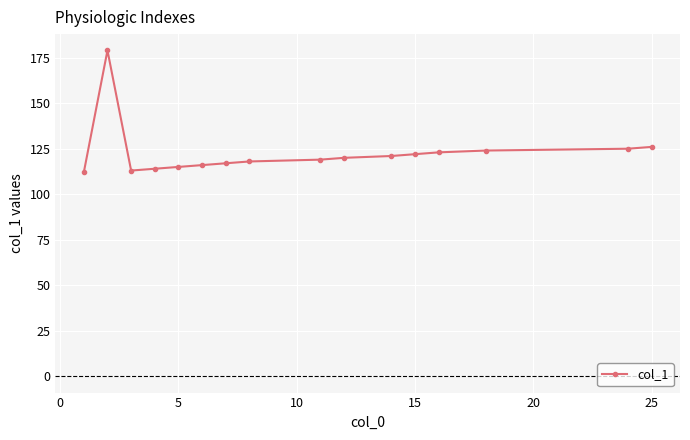

Reading left to right, what are all the values shown in this chart?

112	179	113	114	115	116	117	118	119	120	121	122	123	124	125	126